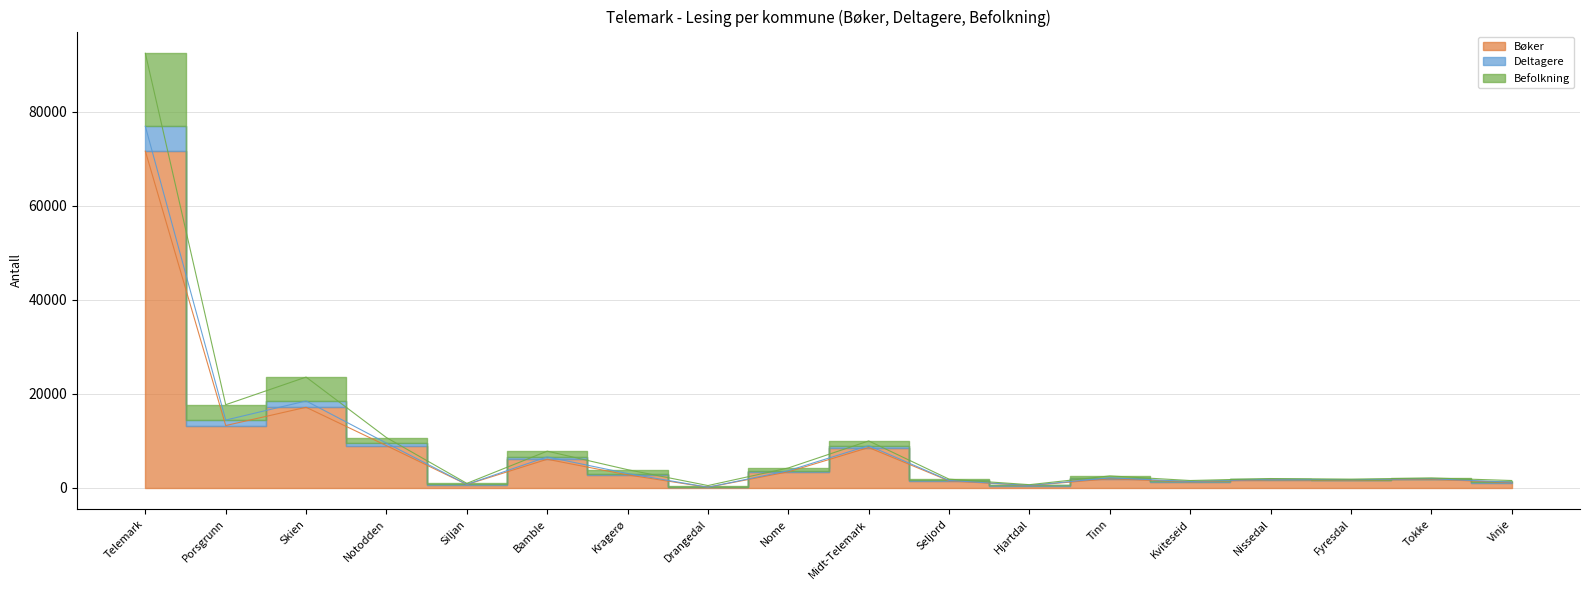

What is the value of the Befolkning point at the 9th from the left?

3594